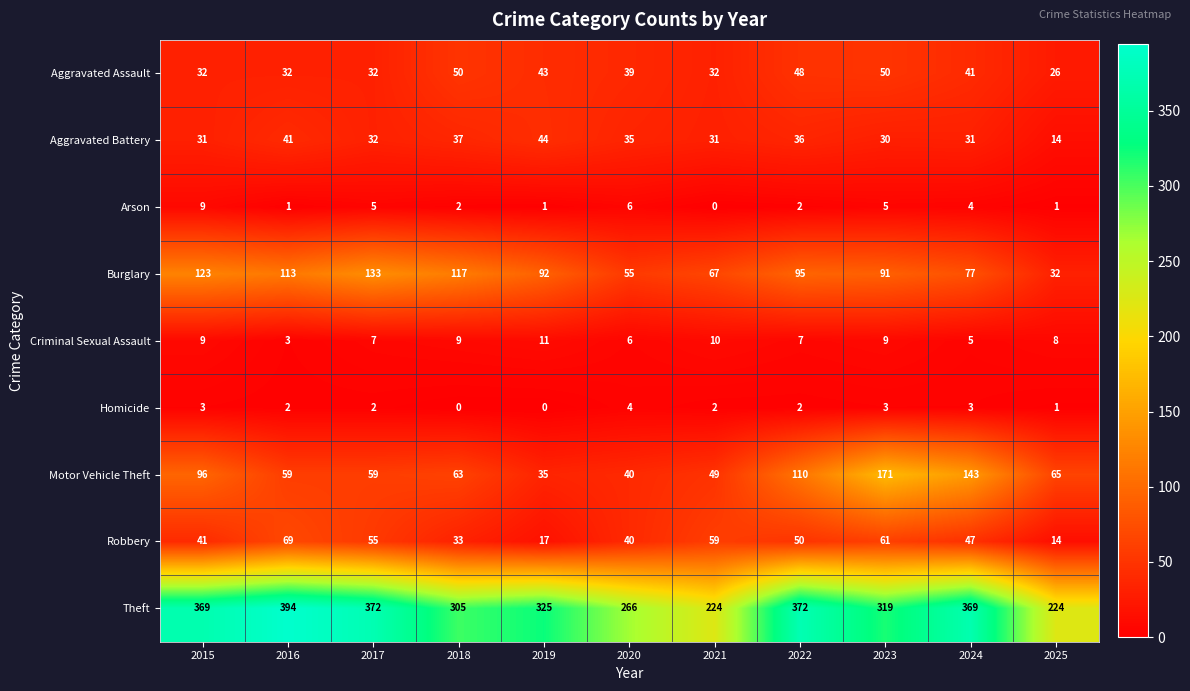

What is the difference between the highest and lowest values at 2017?

370